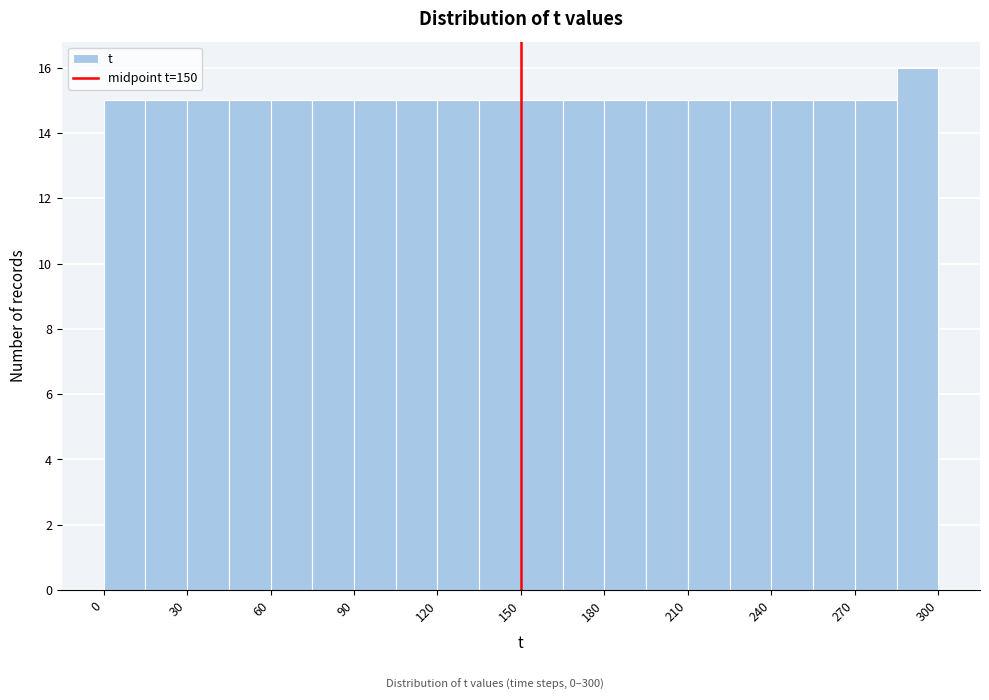

Read against the x-axis, roughly where is the centre of the tallest bar?

295